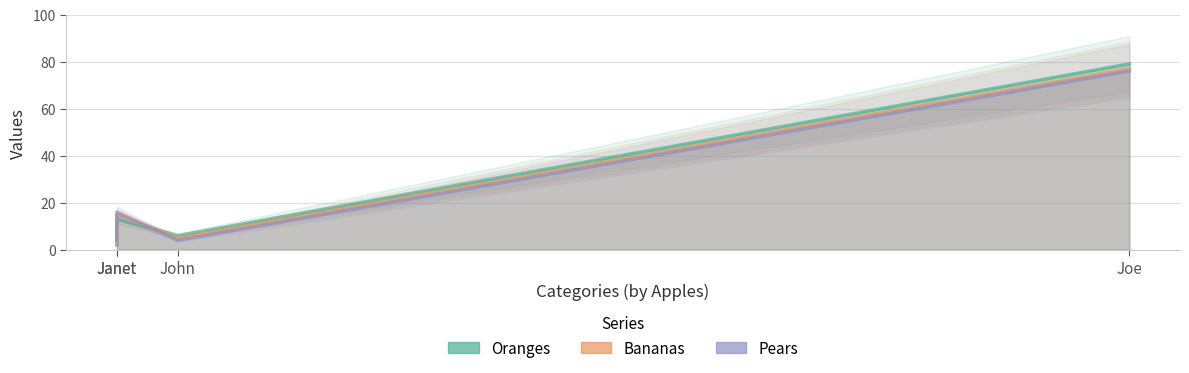

True or false: Bananas has more than 1 points higher than both neighbors.

False